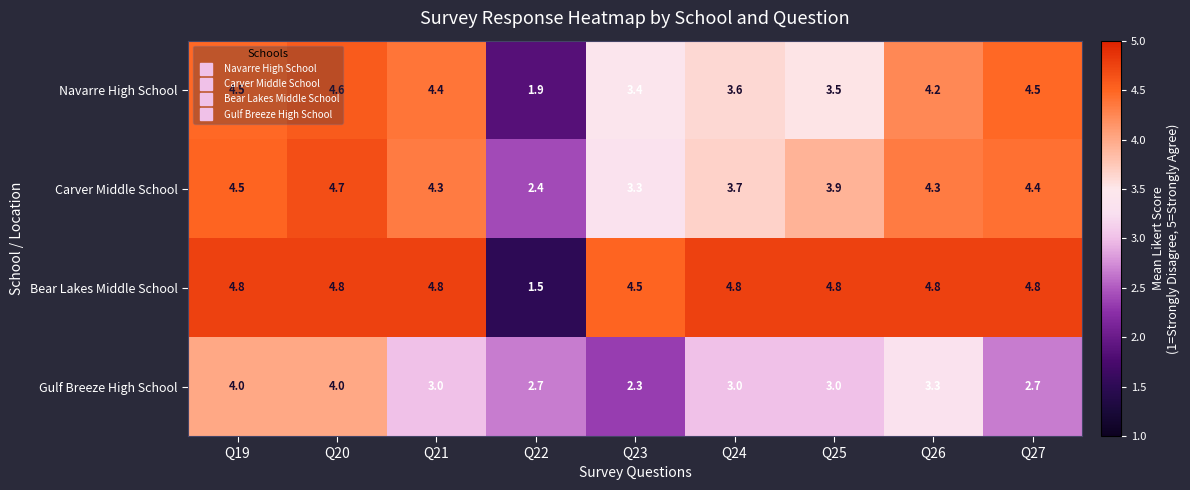

Which series has the widest spread of values?

Bear Lakes Middle School